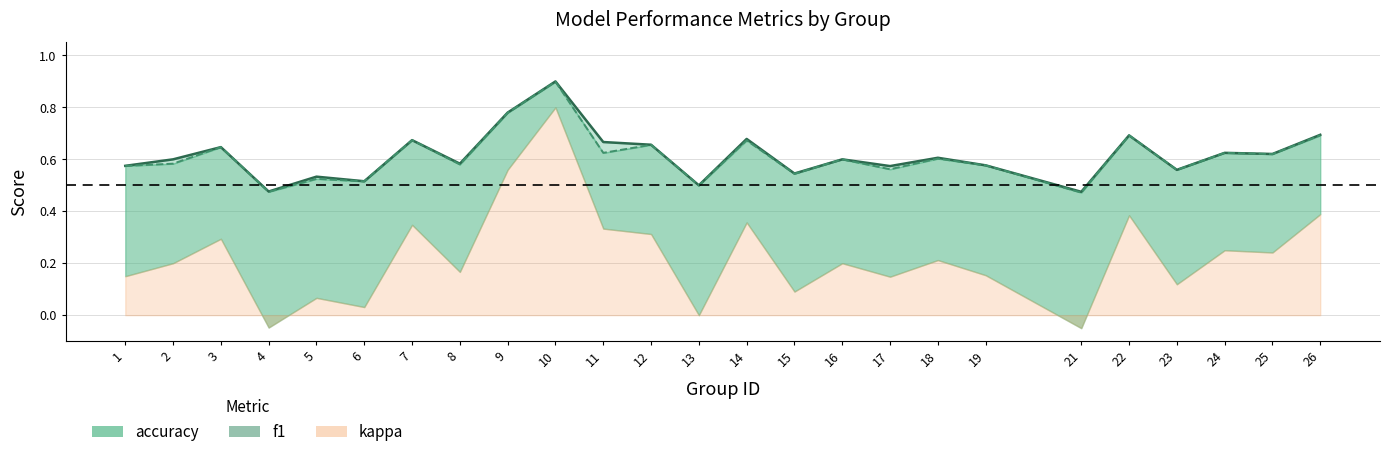

At which category is the sum across all series the highest?

10